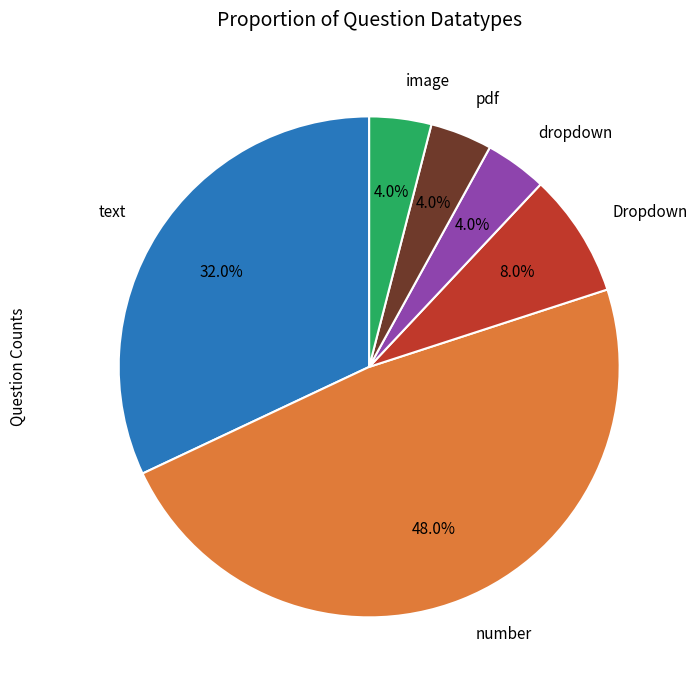

To the nearest percent, what is the average slice percentage?

17%